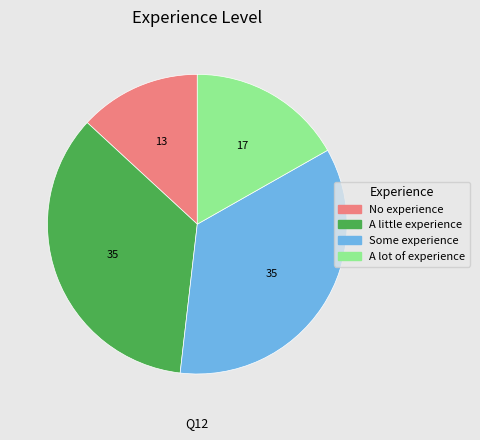

Which slice is the smallest?

No experience